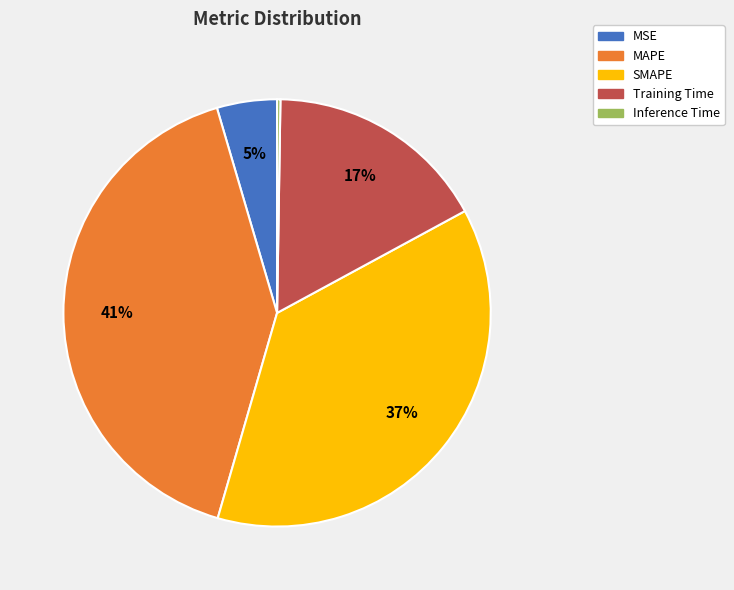

Is it true that Training Time is 7% of the pie?

False